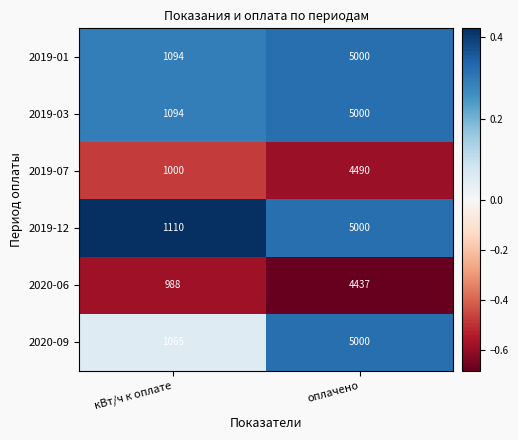

At which category is the sum across all series the highest?

оплачено